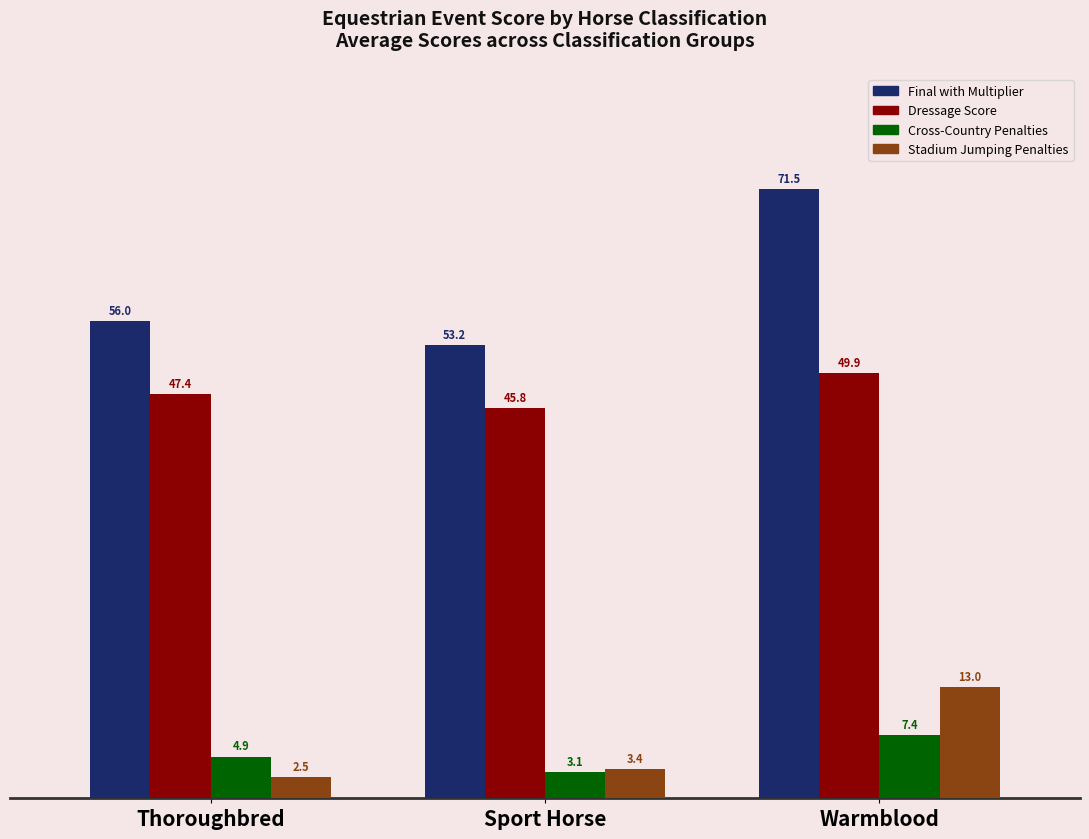

Where does the Final with Multiplier series first go above 55?

Thoroughbred